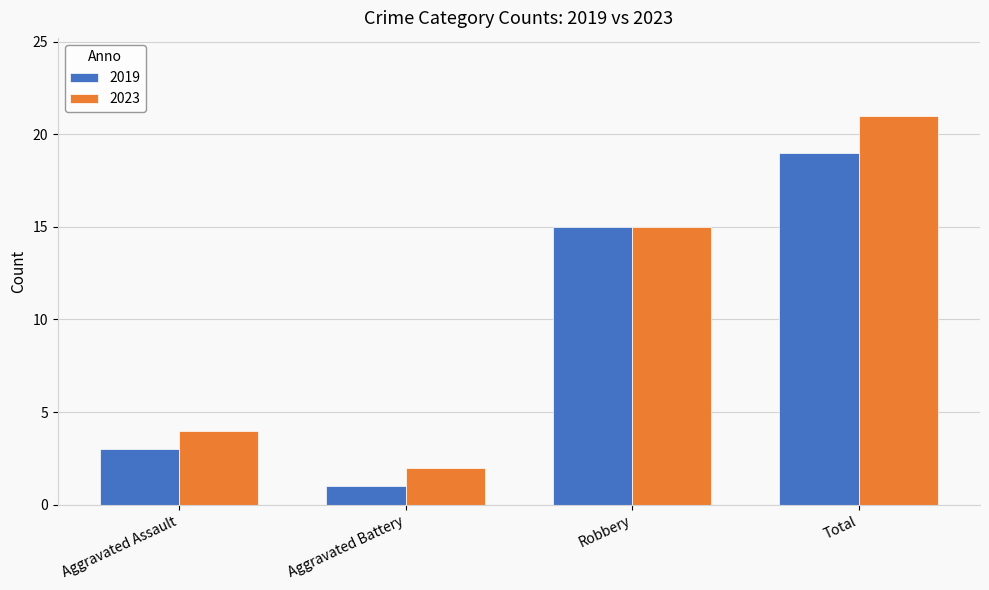

Are the bars grouped side by side (vs. stacked)?

Yes